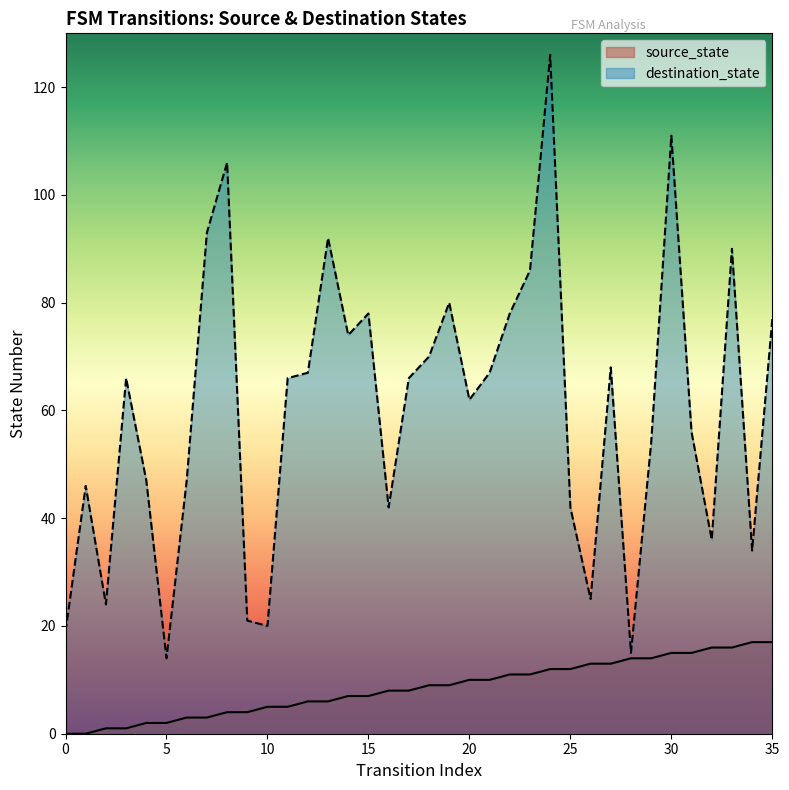

Is the value of destination_state at 23 greater than the value of source_state at 25?

Yes